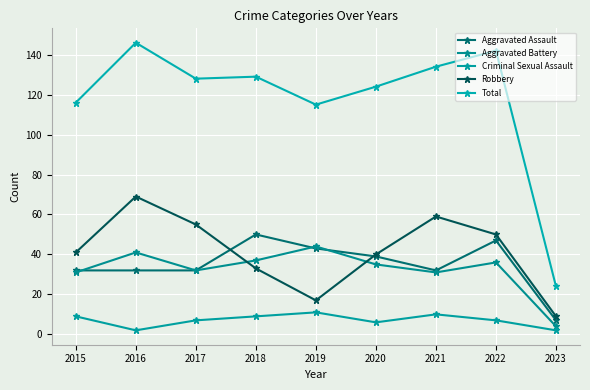

What is the difference between the highest and lowest values at 2019?

104